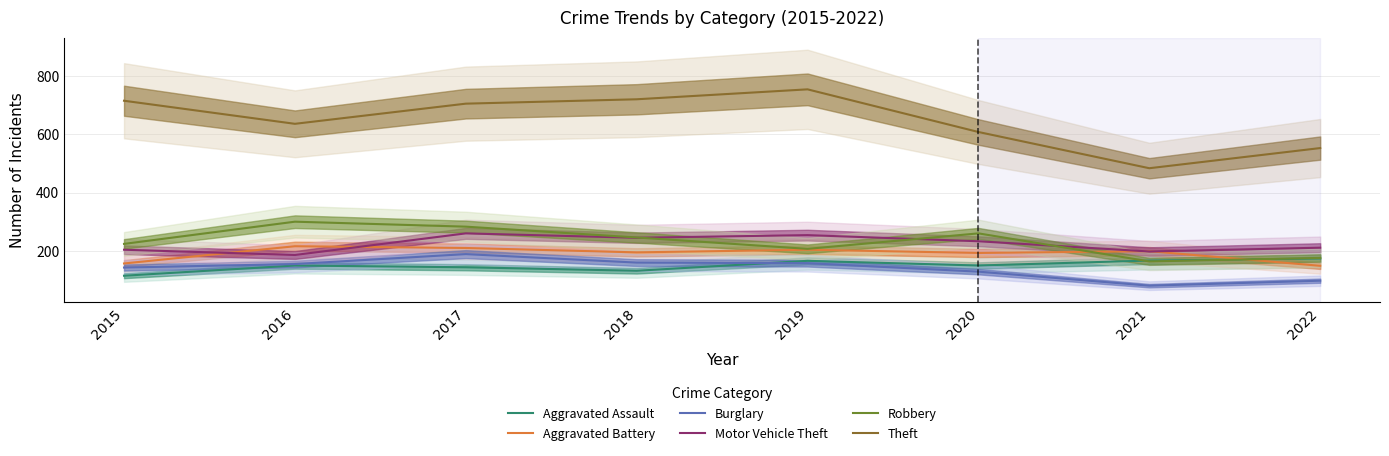

Does the chart have visible grid lines?

Yes